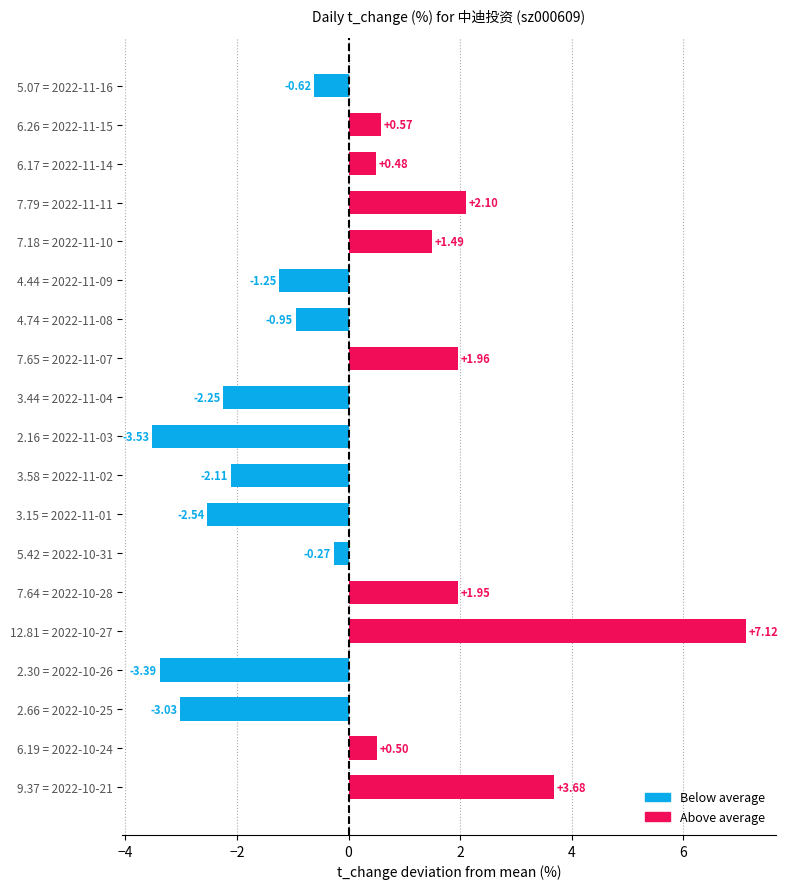

How many categories are shown in the chart?

19